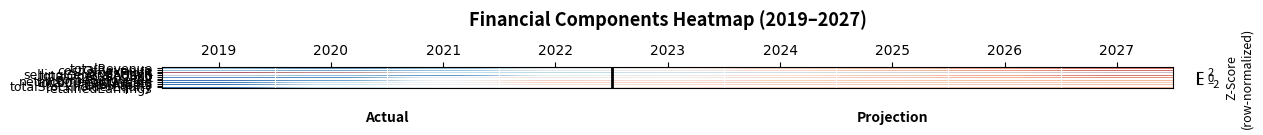

List the series in order of their peak value, highest first.

sellingGeneralAdmin, grossProfit, totalOperatingExp, totalRevenue, costOfRevenue, incomeBeforeTax, ebit, netIncomeContinuing, retainedEarnings, totalStockholderEquity, totalAssets, totalCurrentAssets